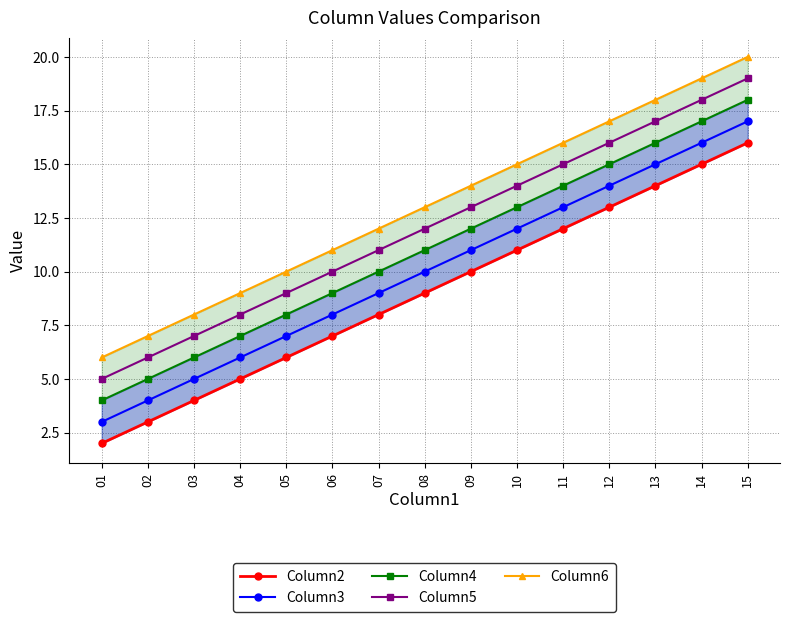

Does the chart have visible grid lines?

Yes